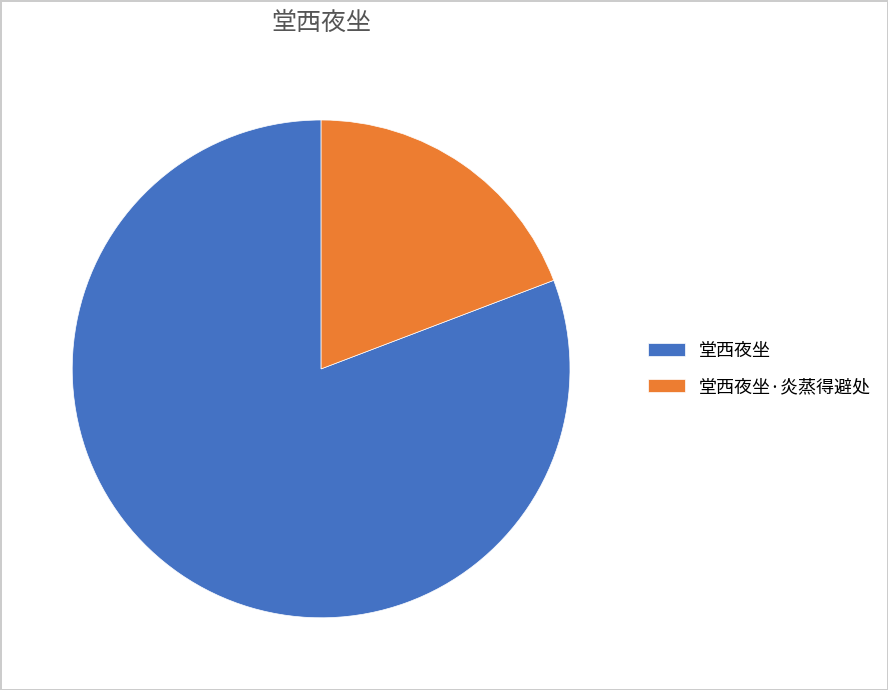

Which has a higher value, 堂西夜坐 or 堂西夜坐·炎蒸得避处?

堂西夜坐